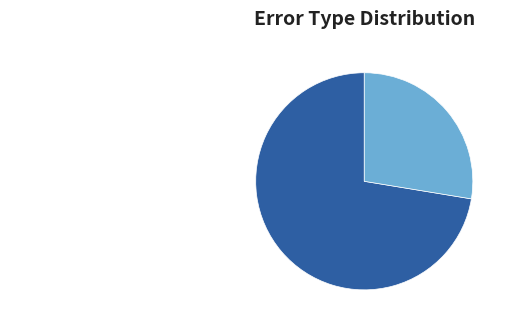

To the nearest percent, what is the combined percentage of Correct and Wrong_Entity_NonEvent_as_Event?

100%